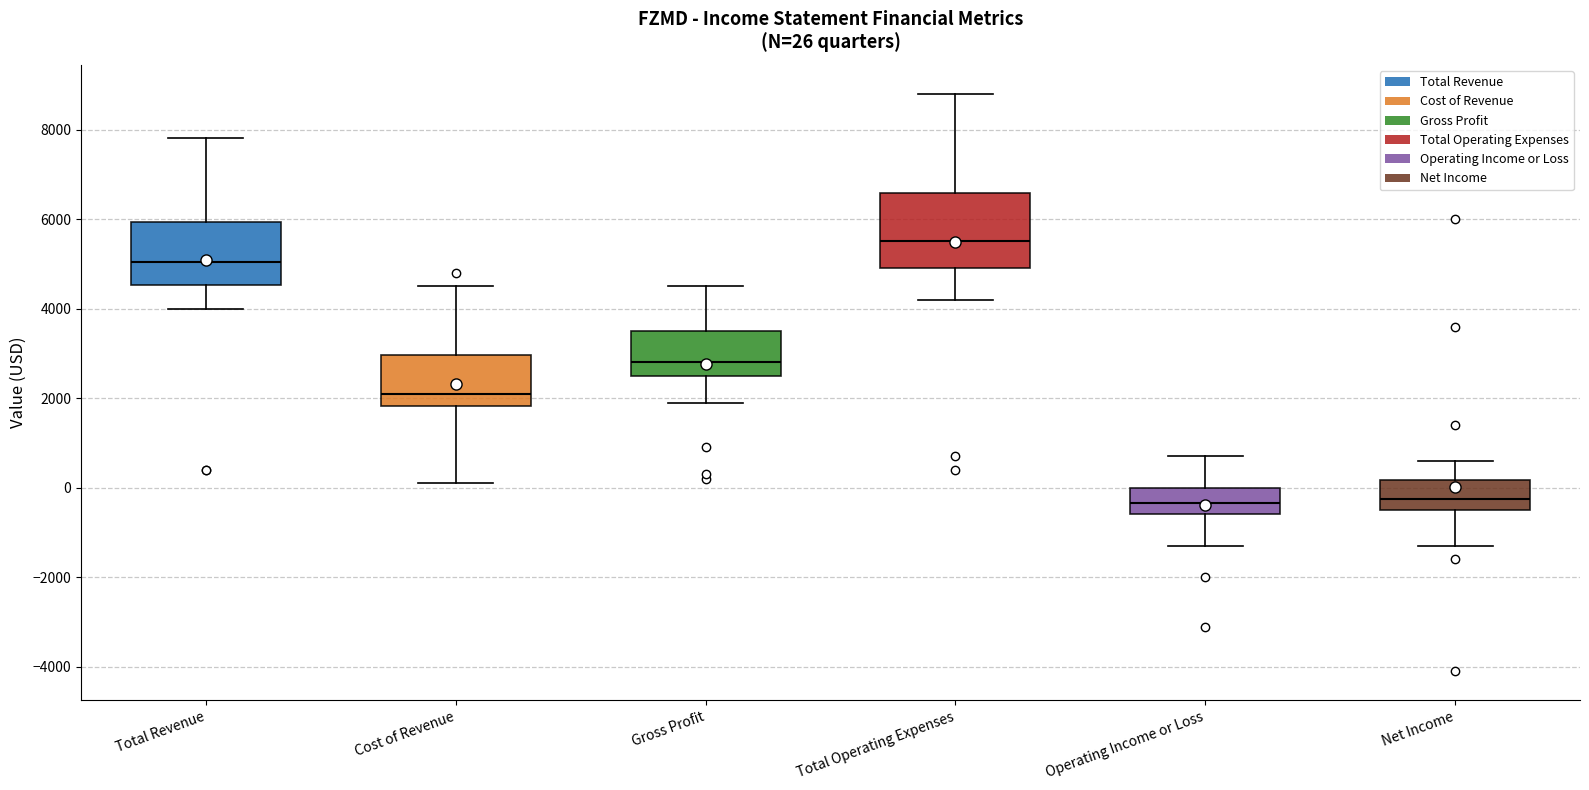

Comparing the boxes themselves (not the whiskers), which one is the tallest?

Total Operating Expenses